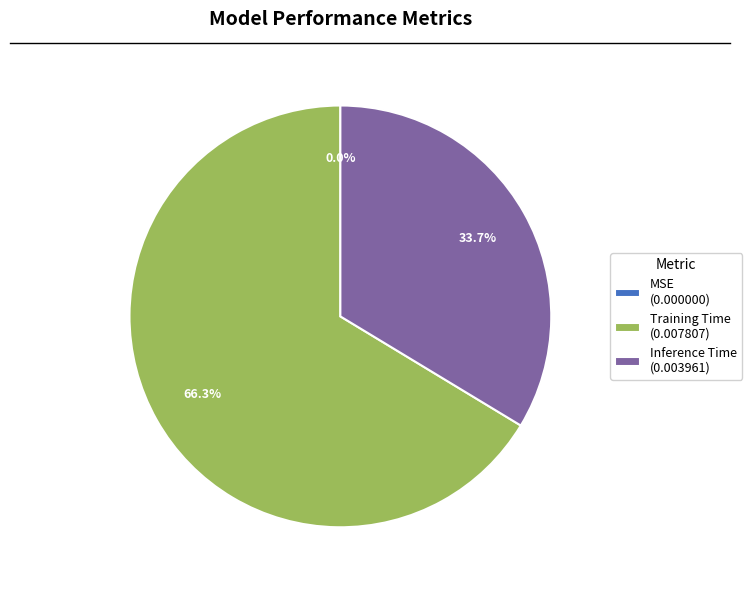

Do Training Time (0.007807) and Inference Time (0.003961) together represent more than half of the pie?

Yes